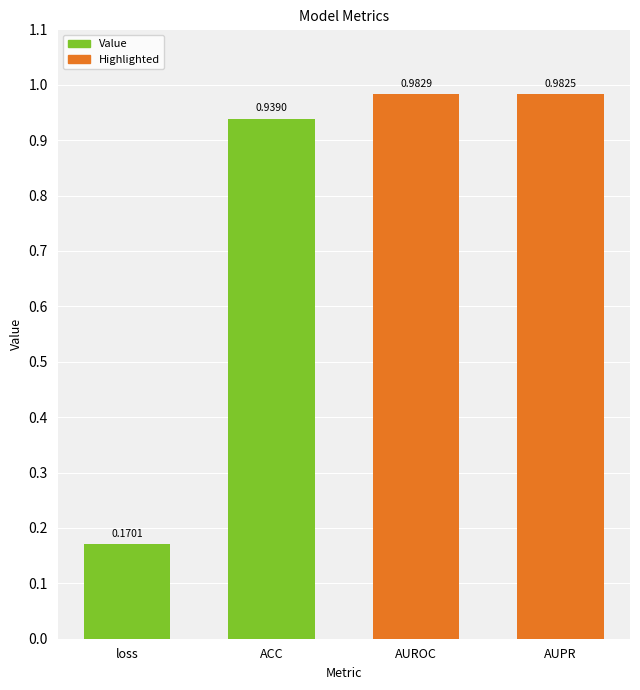

What is the label of the 3rd bar from the left?

AUROC